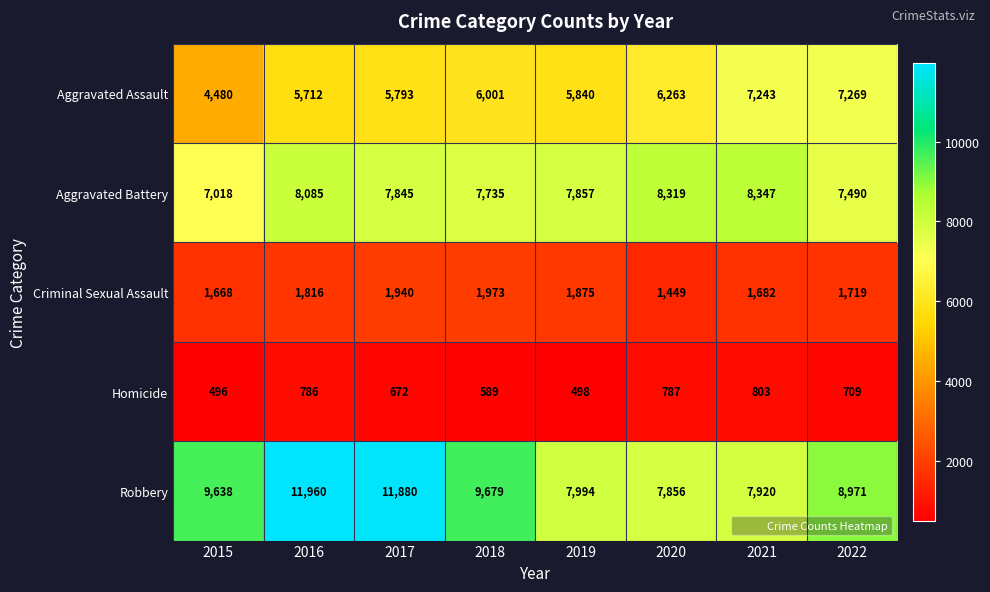

List the series in order of their peak value, lowest first.

Homicide, Criminal Sexual Assault, Aggravated Assault, Aggravated Battery, Robbery